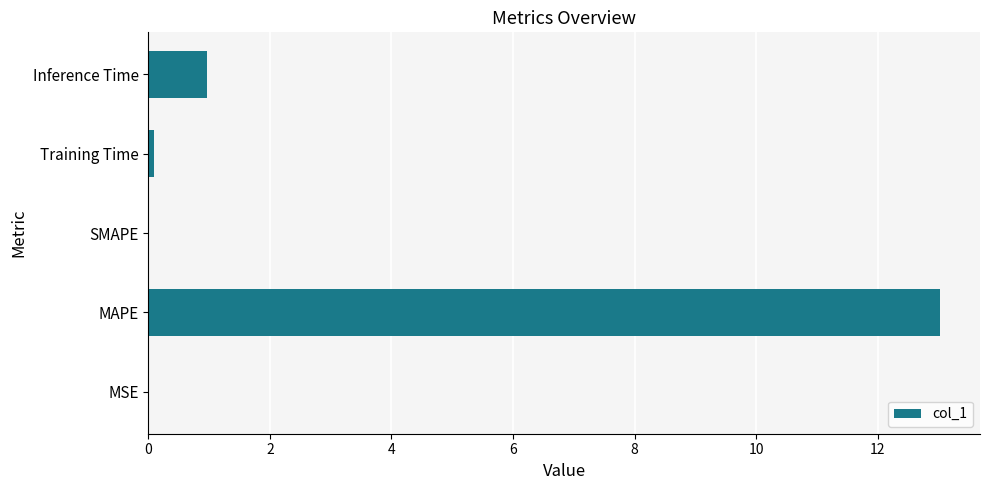

Which category has the highest value across all series?

MAPE